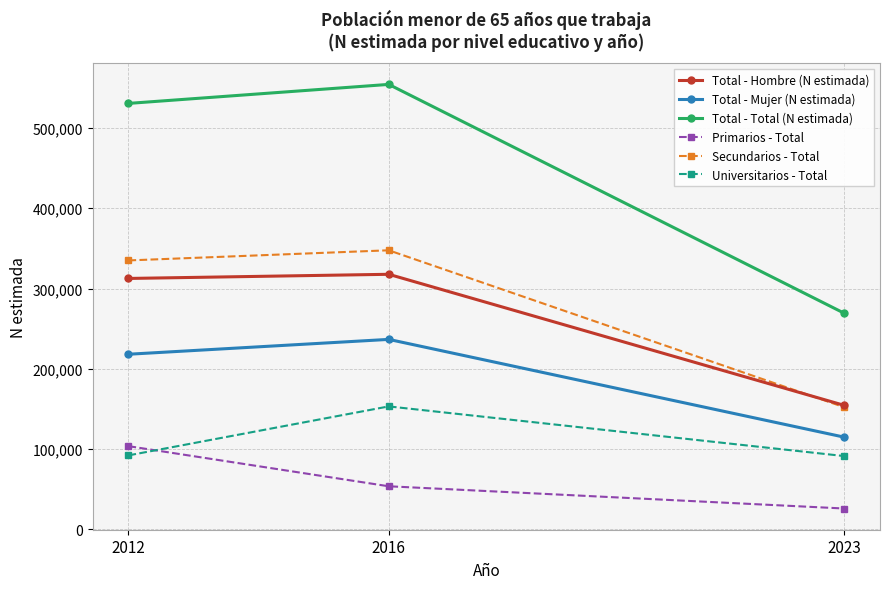

True or false: Secundarios - Total has a value of 152135 at 2023.

True